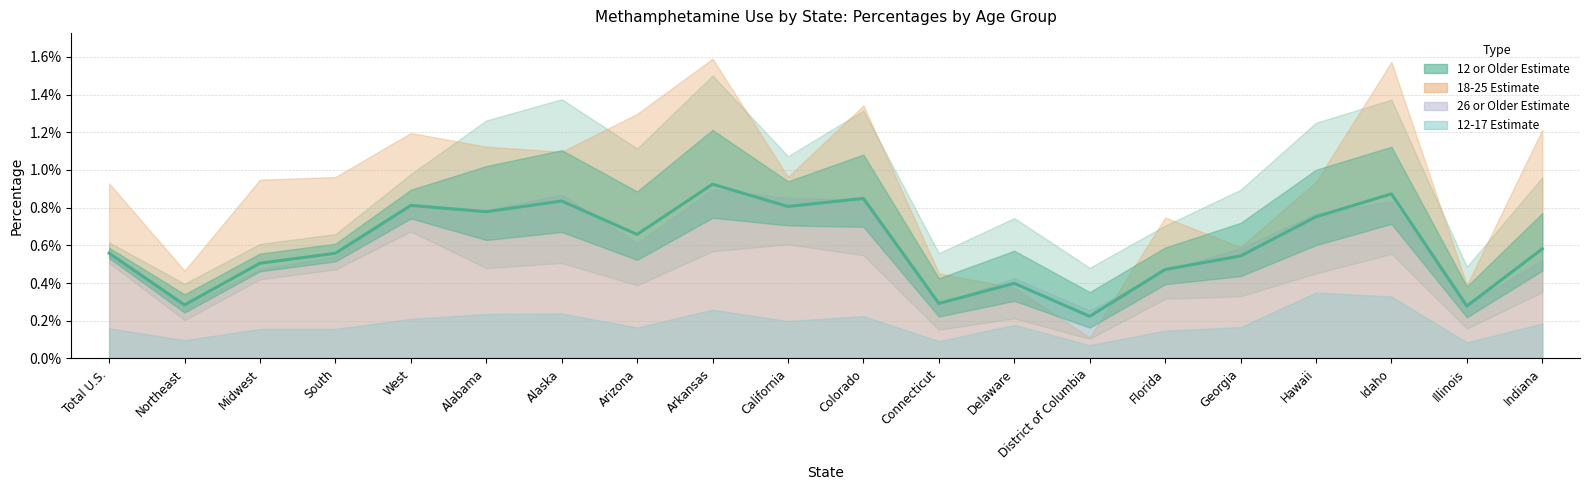

True or false: the data has more than 1 interior local peaks.

True